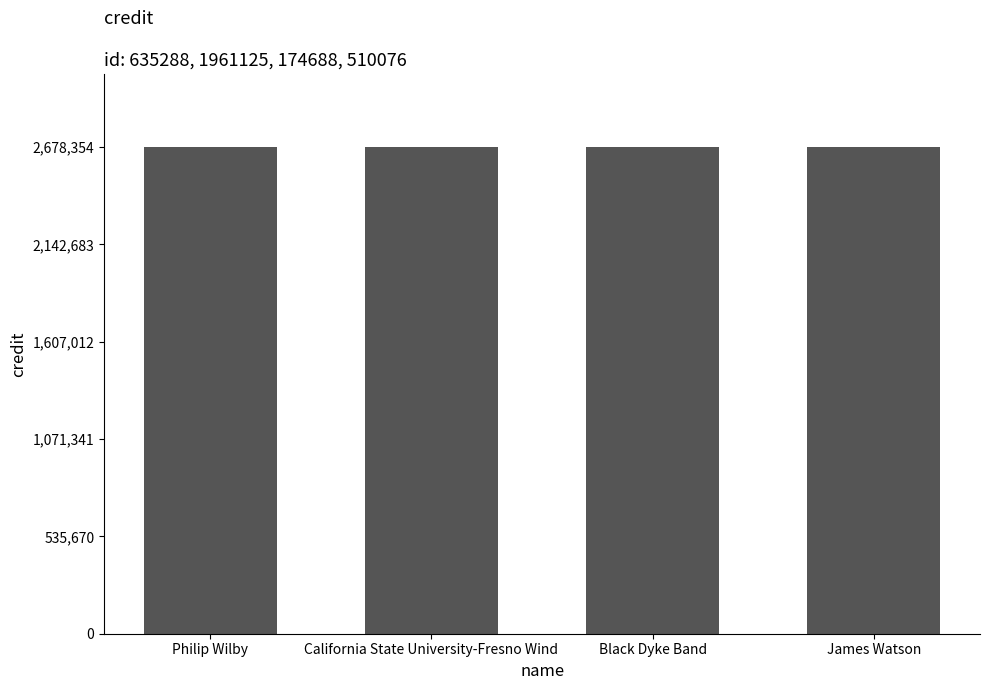

Which series has the widest spread of values?

credit